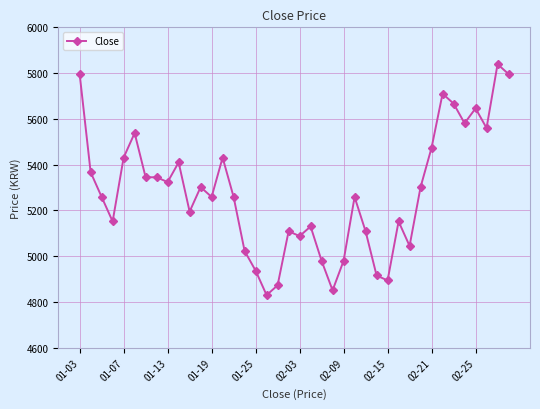

What is the average value?

5279